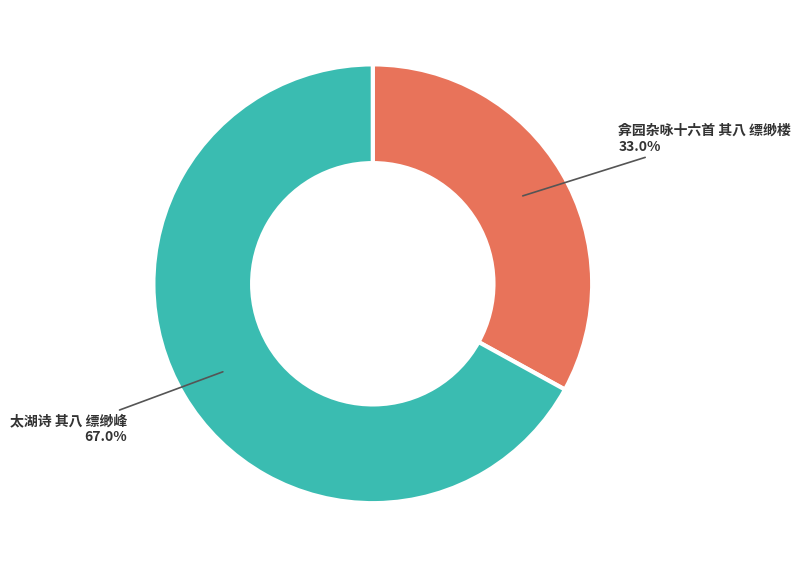

To the nearest percent, what is the difference between the 弇园杂咏十六首 其八 缥缈楼 and 太湖诗 其八 缥缈峰 slice percentages?

34%